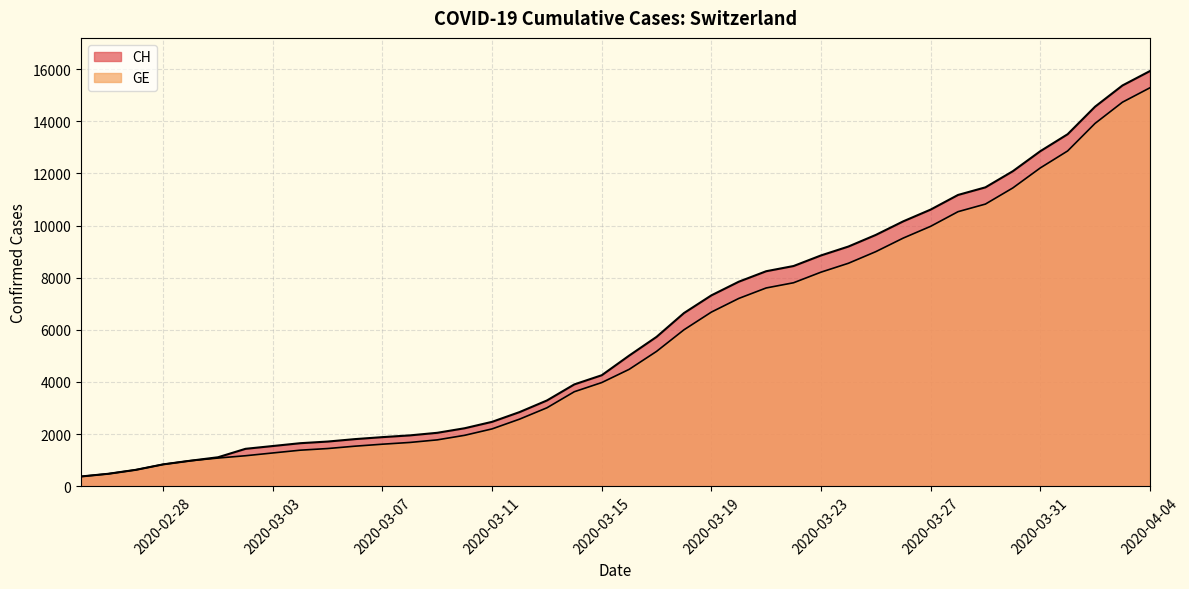

True or false: CH has more than 2 interior local peaks.

False